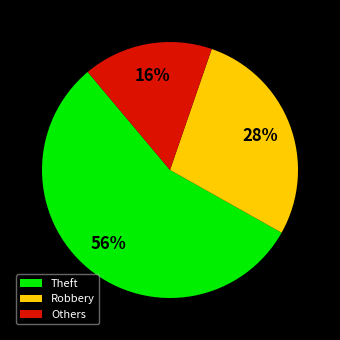

Rank the categories by value from lowest to highest.

Others, Robbery, Theft